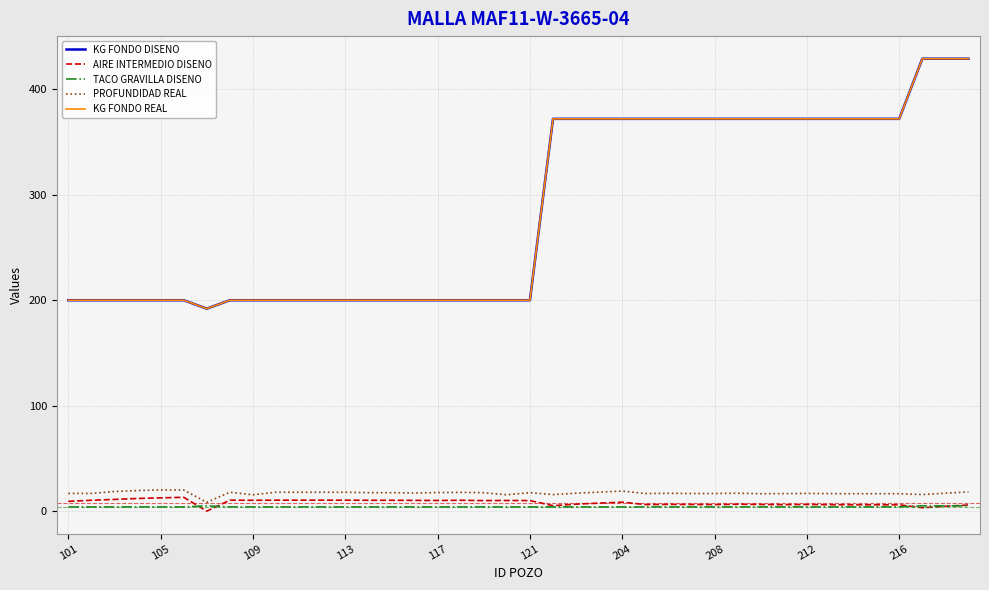

How many interior local peaks does the PROFUNDIDAD REAL series have?

8